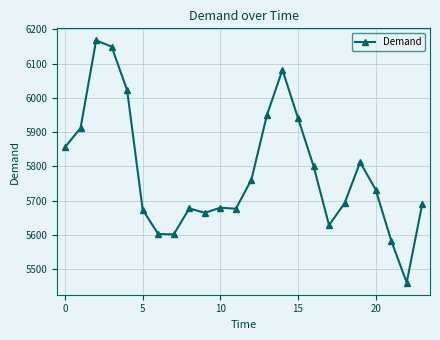

What is the average value?

5784